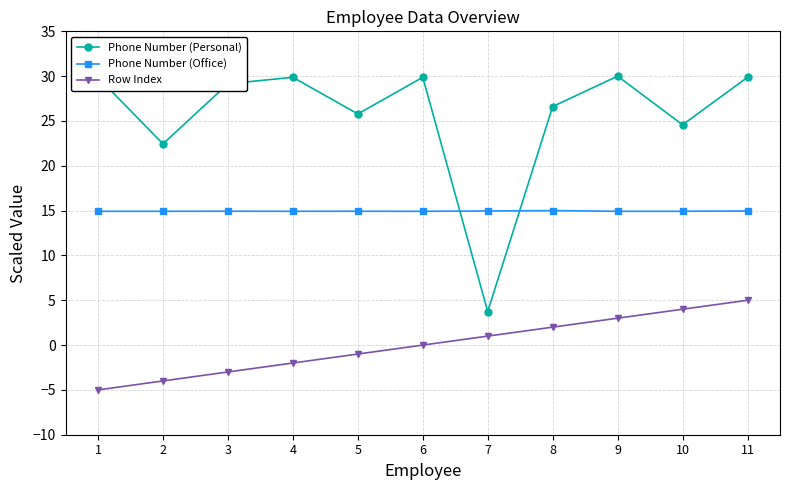

What is the greatest value displayed?

30.0